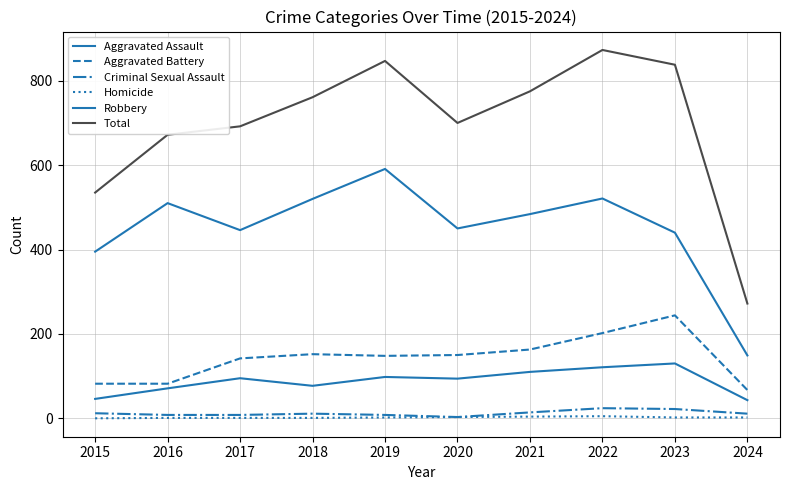

Which series changed the most between 2016 and 2023?

Total